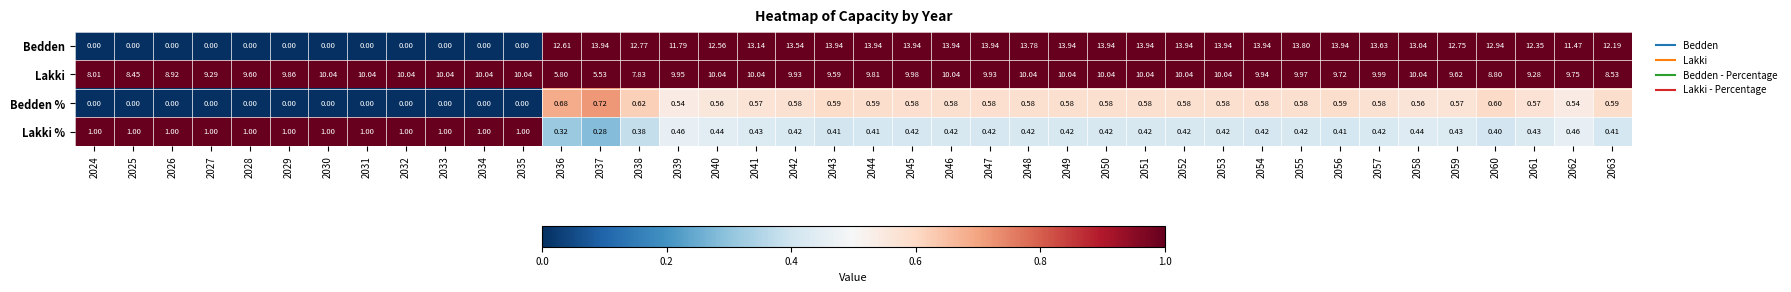

How many series are shown in this chart?

4